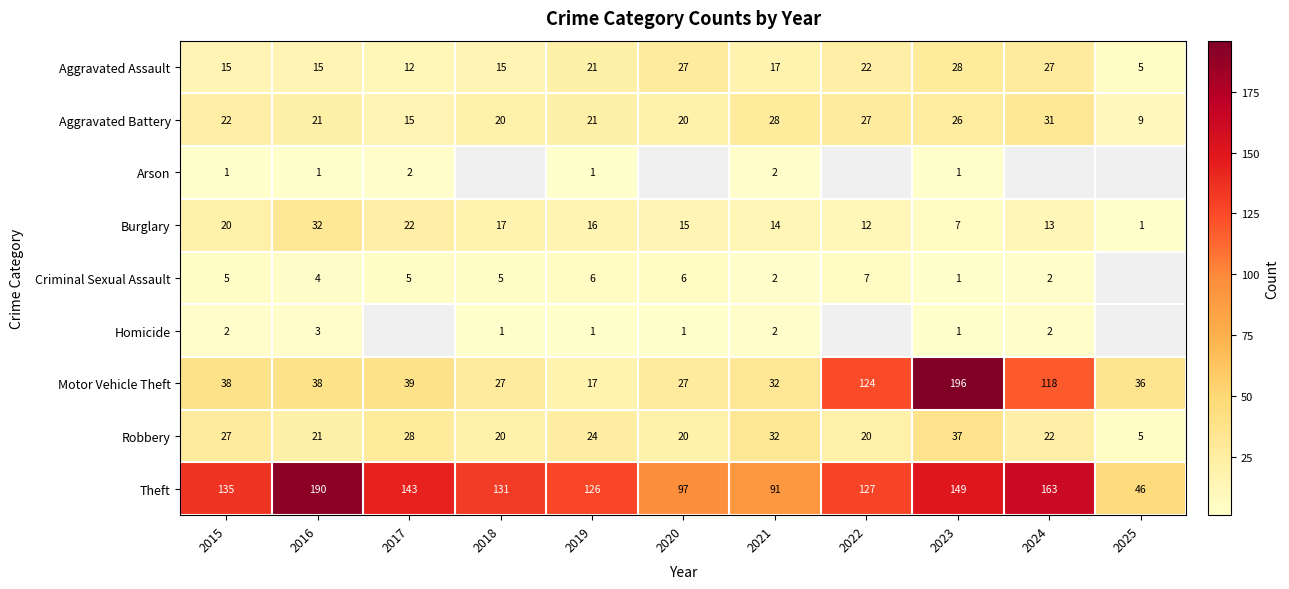

Which series has the largest total across all categories?

Theft